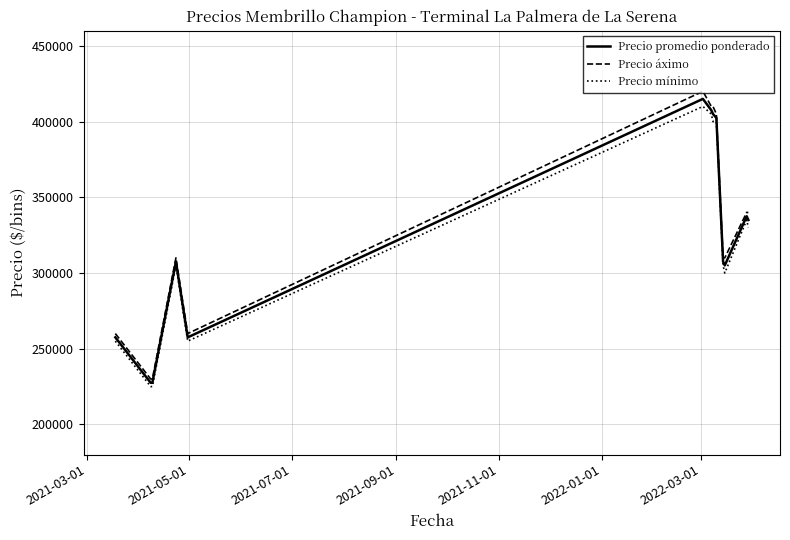

Which series has the largest range (max minus min)?

Precio áximo